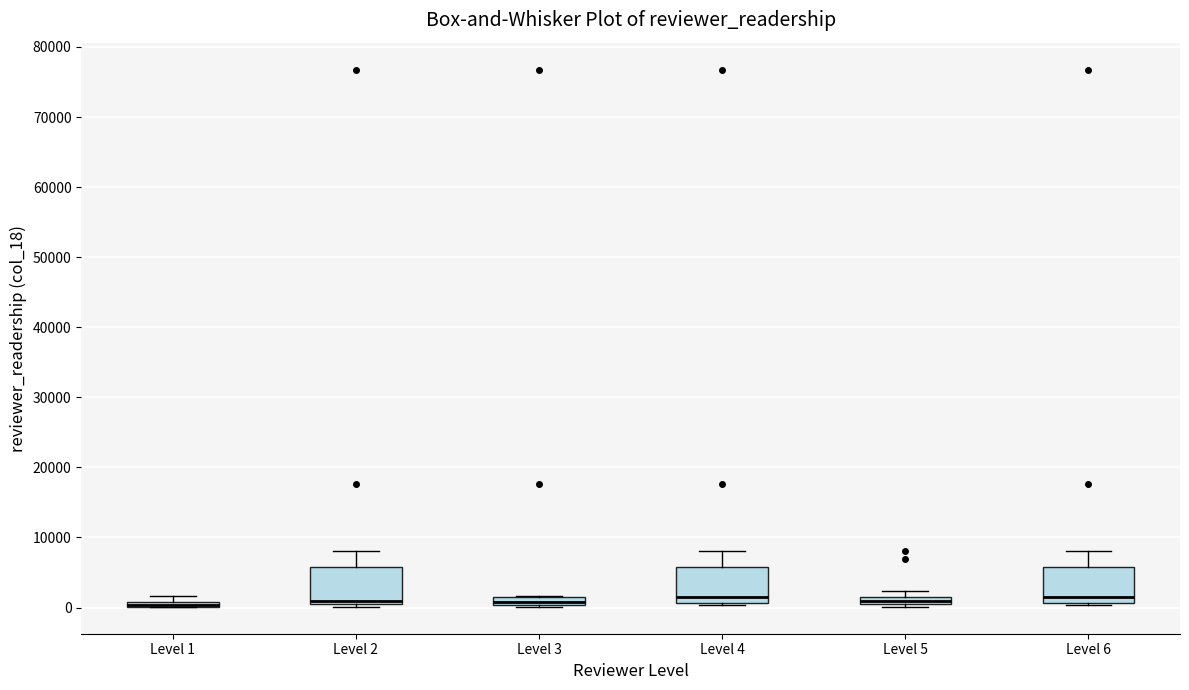

Where does the median line of the box for Level 2 sit on the y-axis? The values are not printed on the chart, so give them approximately, as read against the axis.

1000